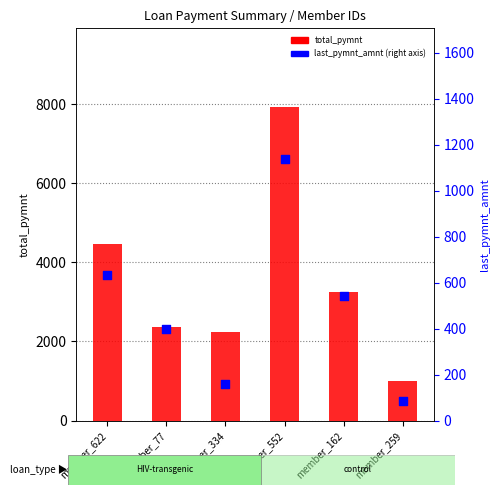

Which series contains the lowest Y value?

last_pymnt_amnt